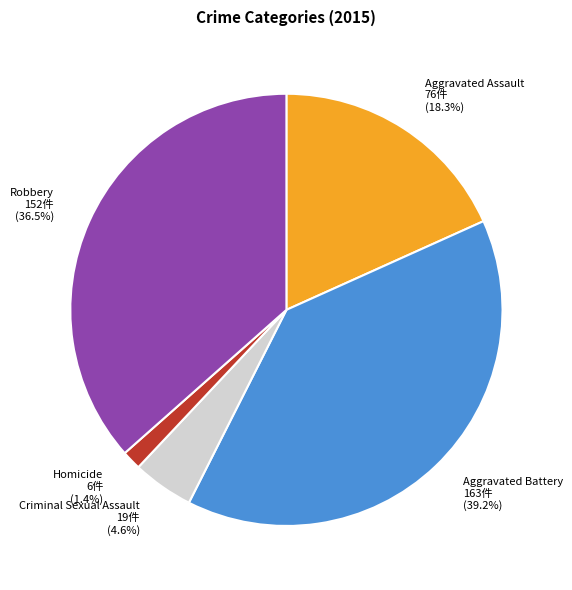

What portion of the pie excludes Aggravated Battery?

60.8%